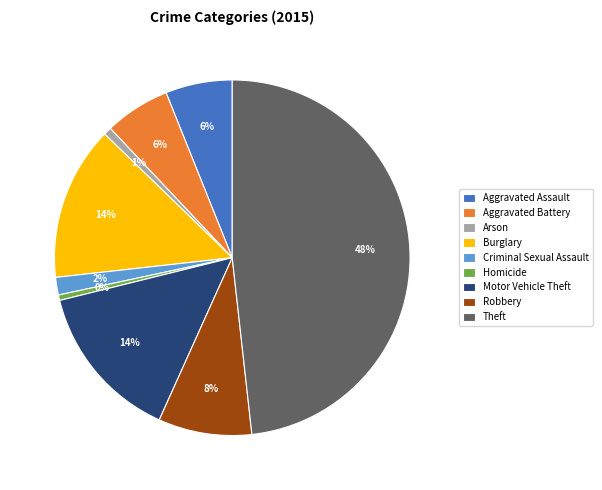

Which slice is the largest?

Theft